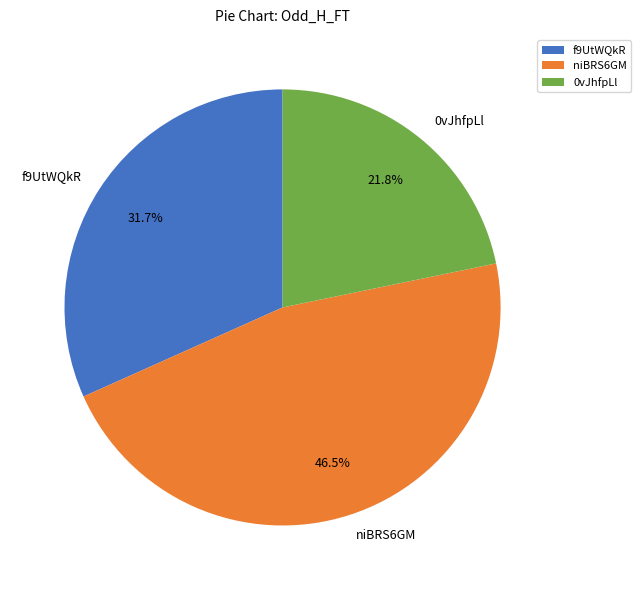

The f9UtWQkR slice represents 19% of the pie. True or false?

False